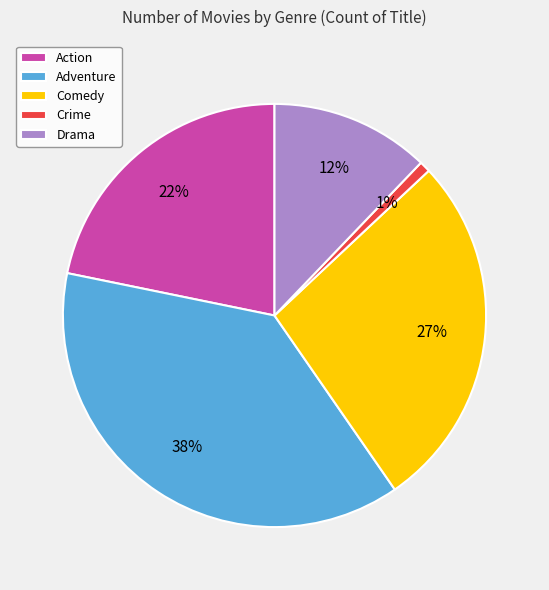

To the nearest percent, what percentage of the pie is Crime?

1%